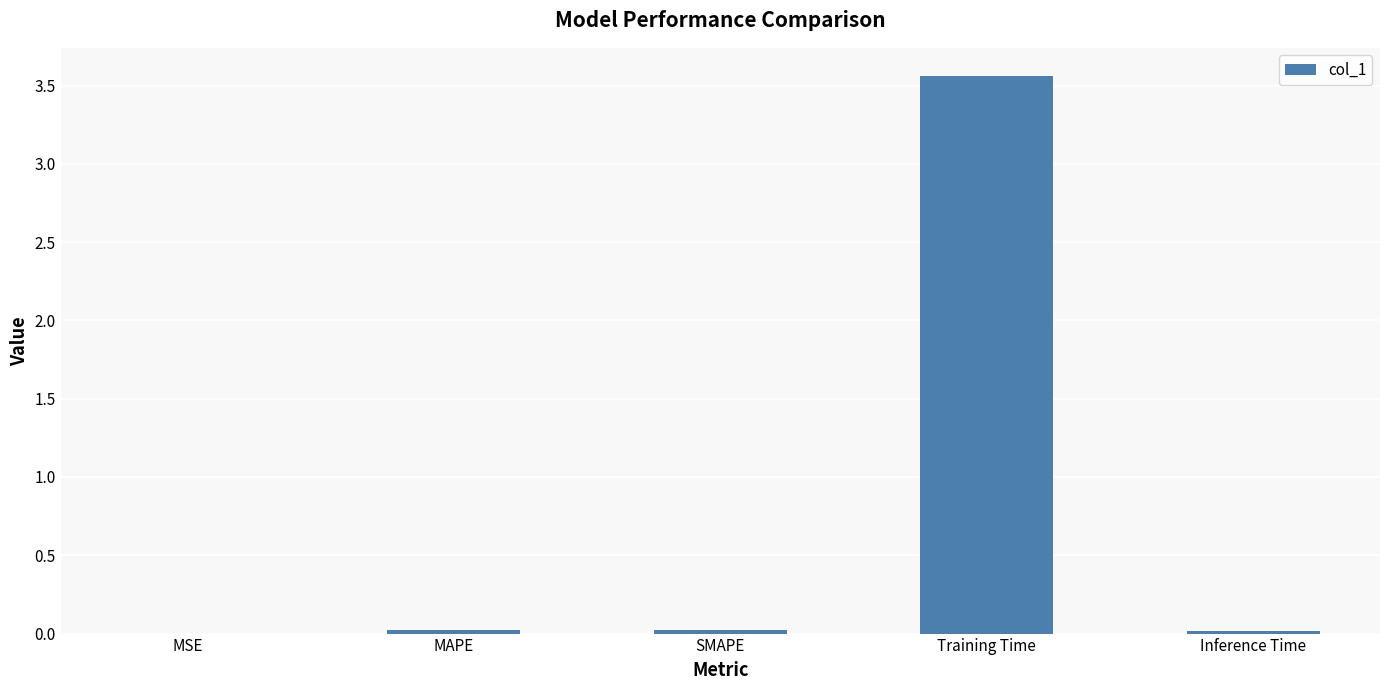

The value at SMAPE is 0.0. True or false?

True